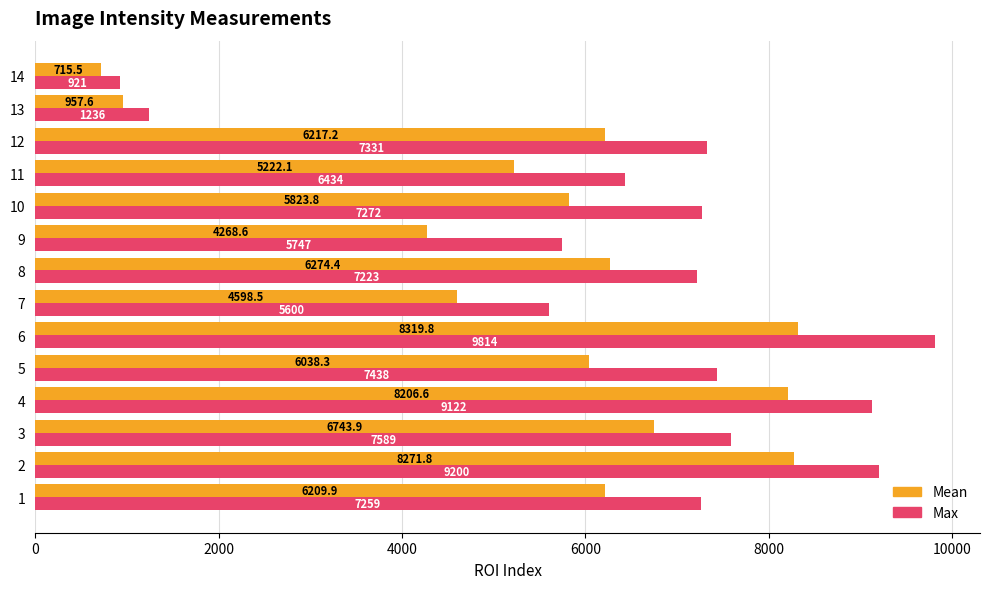

At which label does Mean reach its peak?

6